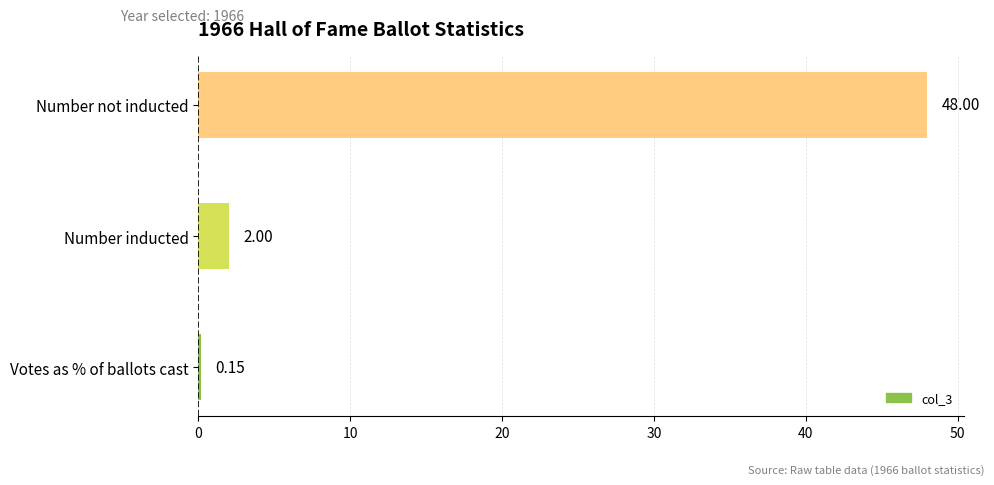

What is the change in value from Votes as % of ballots cast to Number not inducted?

+47.9